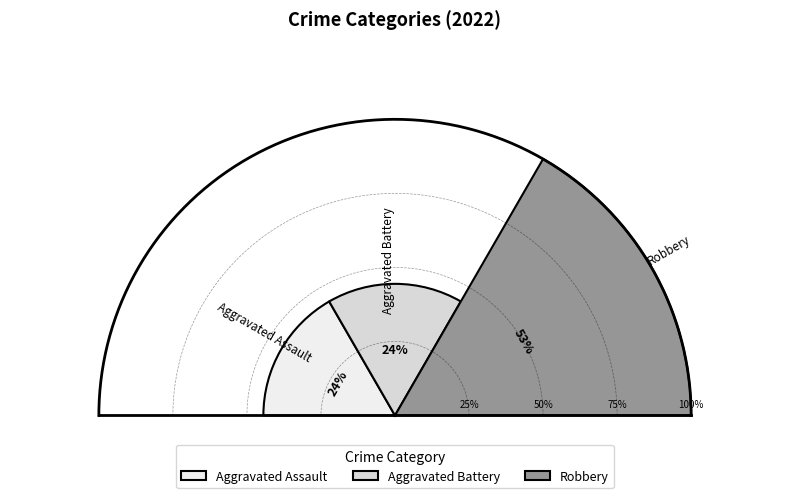

Is the sum of Robbery and Aggravated Assault greater than half?

Yes